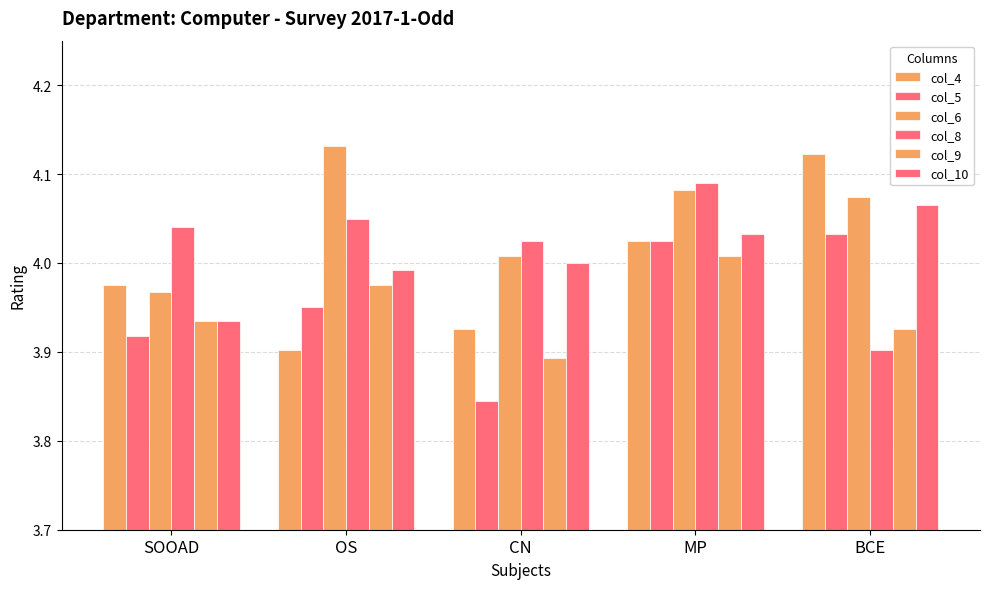

List the series in order of their peak value, lowest first.

col_9, col_5, col_10, col_8, col_4, col_6